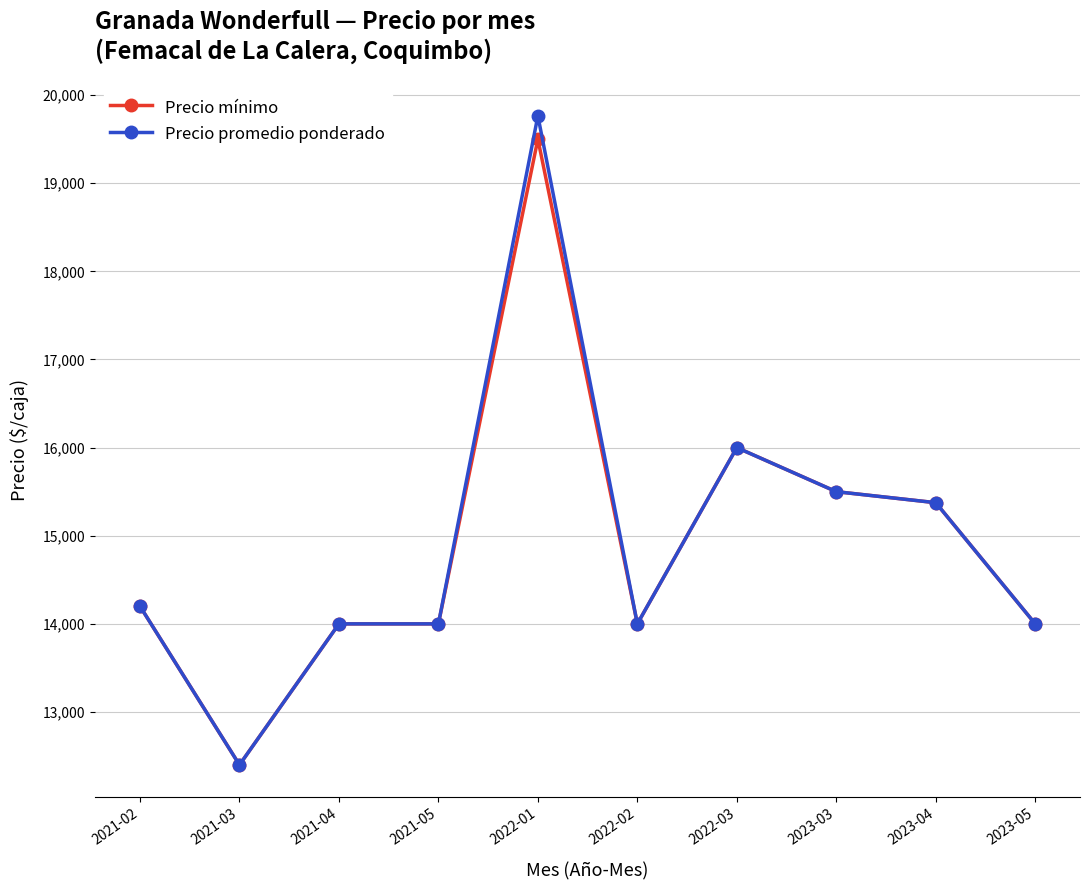

Is it true that Precio promedio ponderado equals 14000.0 at 2021-05?

True